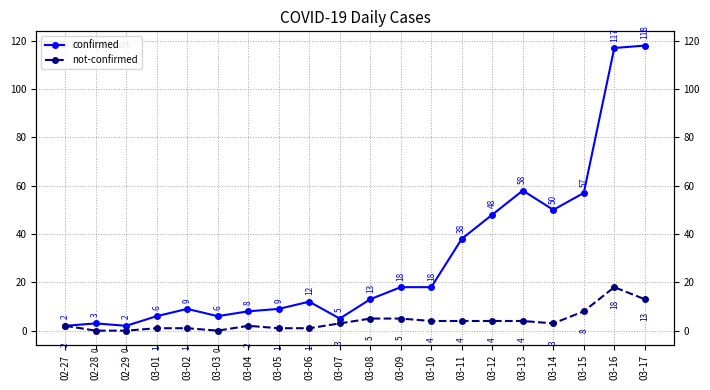

What is the difference between the confirmed values at 03-14 and 03-08?

37